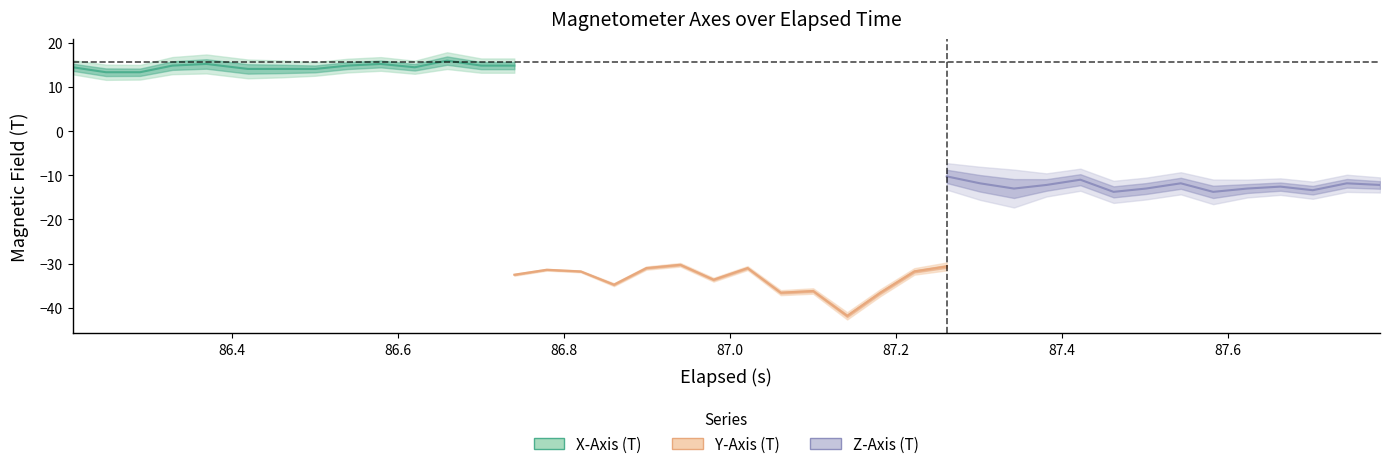

Does the chart have visible grid lines?

No